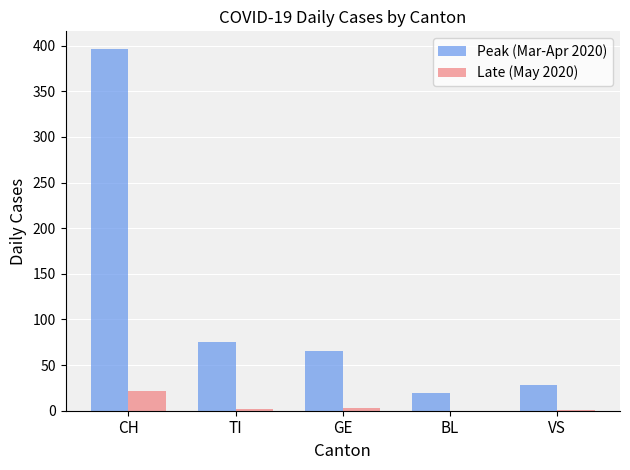

Which category has the highest value across all series?

CH